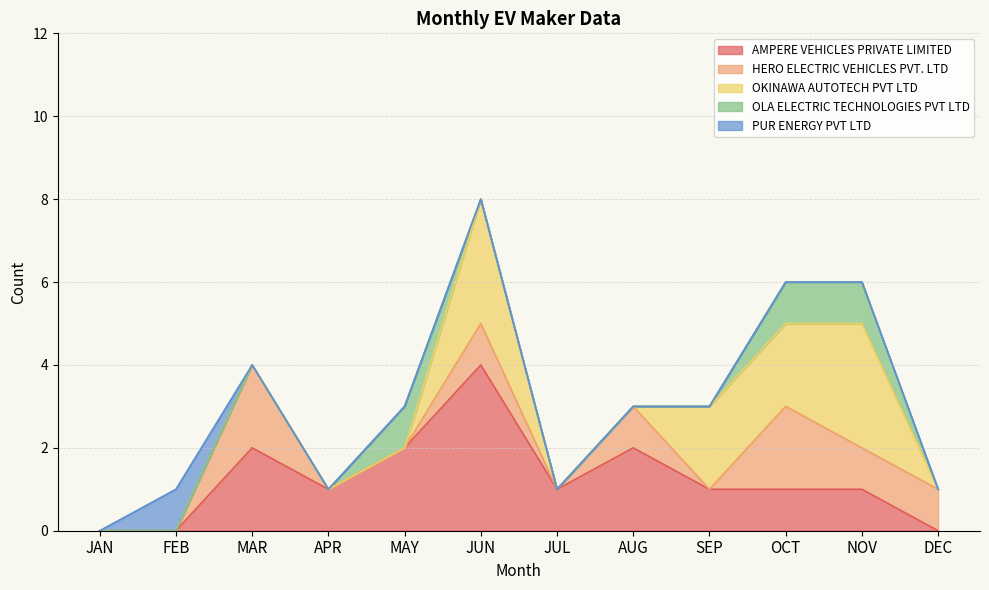

What are all the series names shown in the legend?

AMPERE VEHICLES PRIVATE LIMITED, HERO ELECTRIC VEHICLES PVT. LTD, OKINAWA AUTOTECH PVT LTD, OLA ELECTRIC TECHNOLOGIES PVT LTD, PUR ENERGY PVT LTD